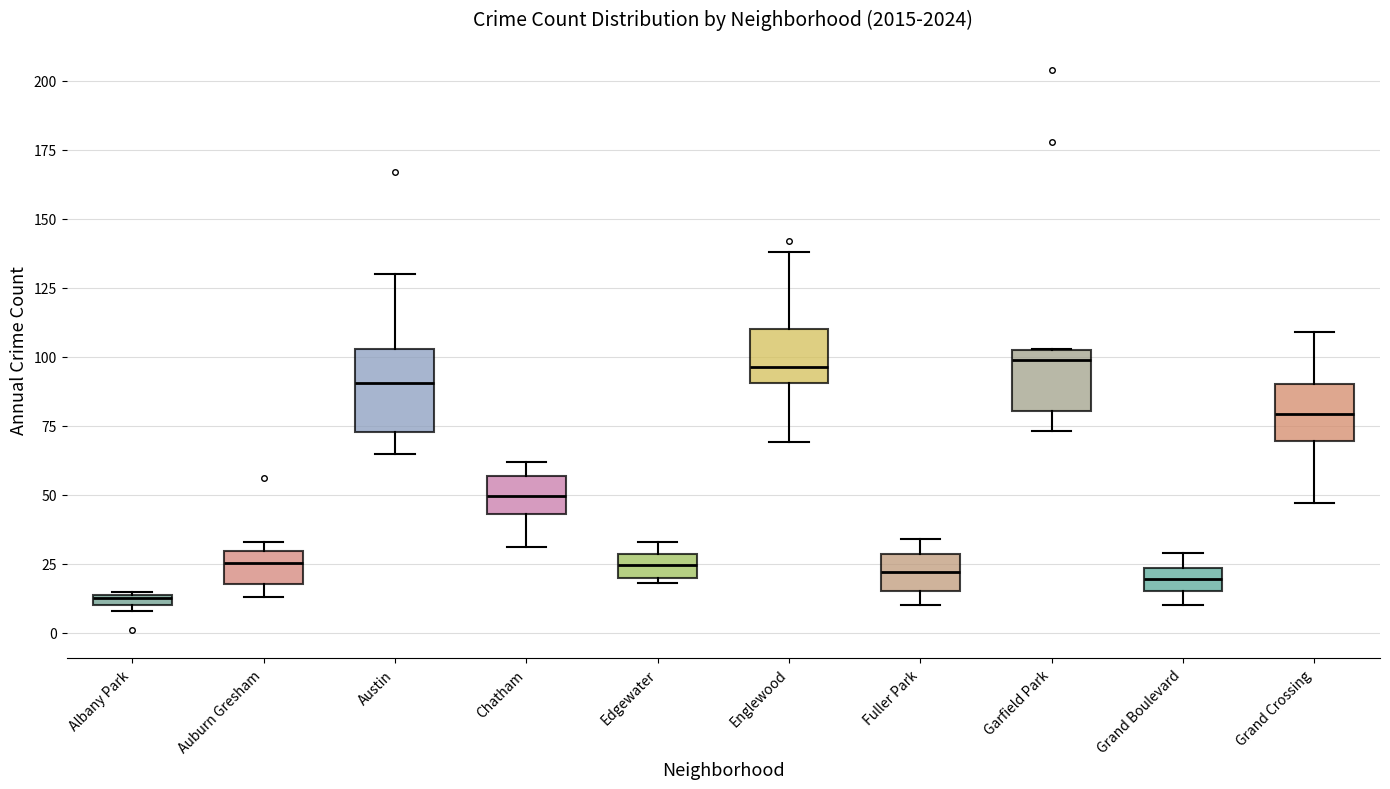

Which box is the tallest, from its lower edge to its upper edge?

Austin